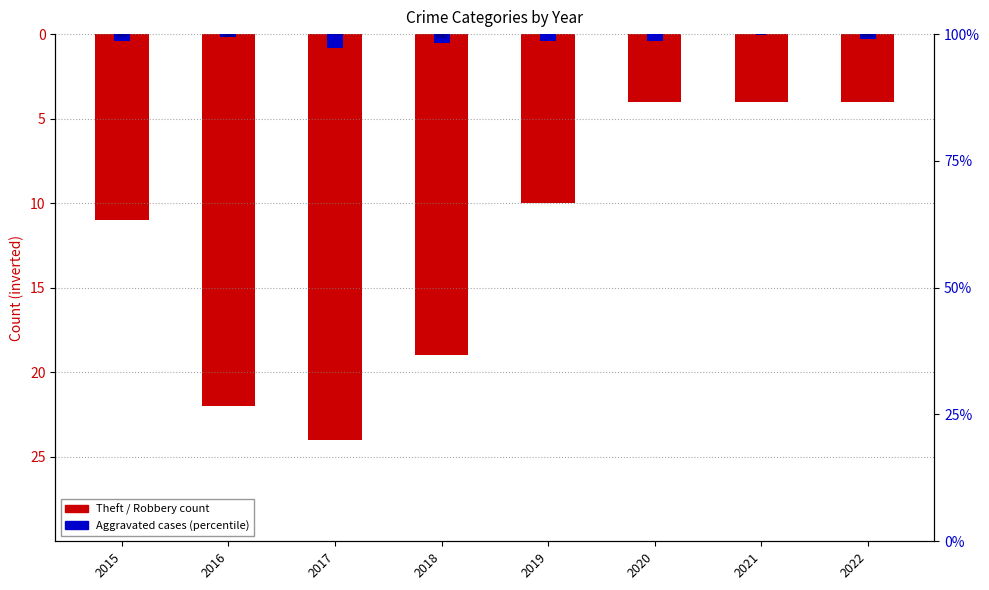

Where is Robbery (percentile) nearest to the value 0?

2021